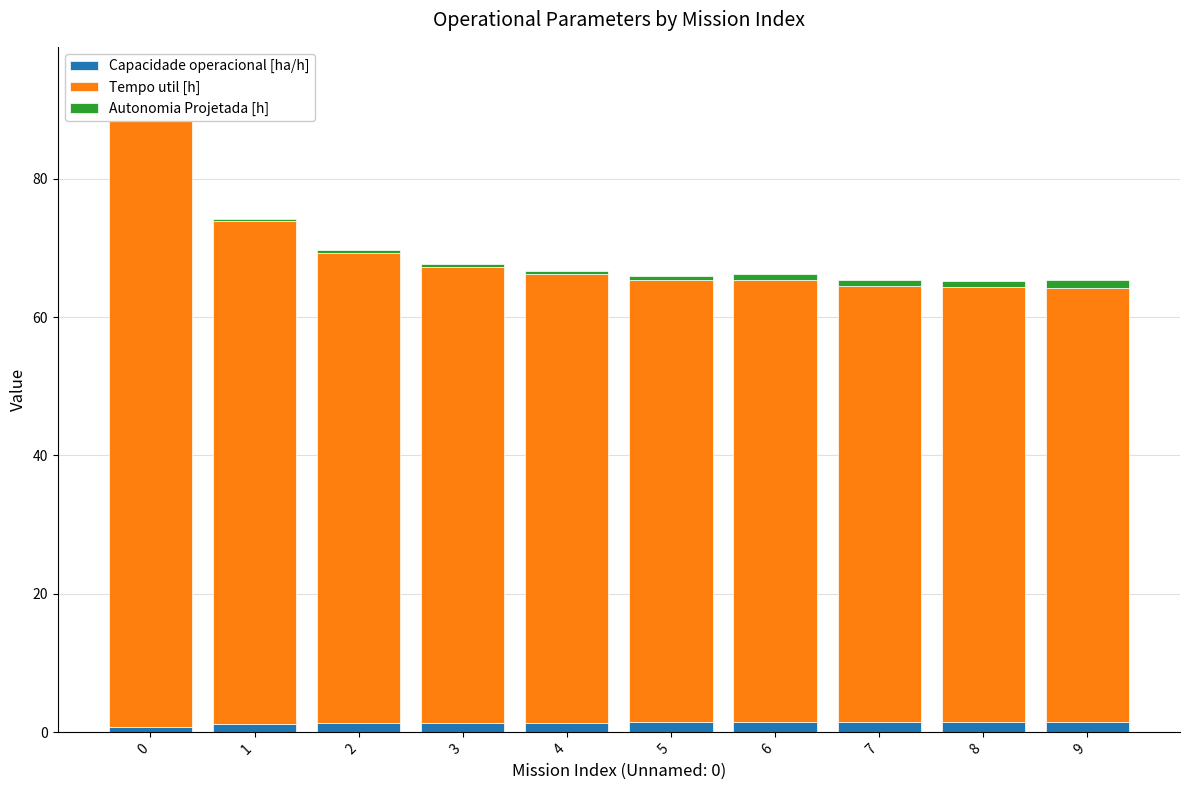

What are all the series names shown in the legend?

Capacidade operacional [ha/h], Tempo util [h], Autonomia Projetada [h]